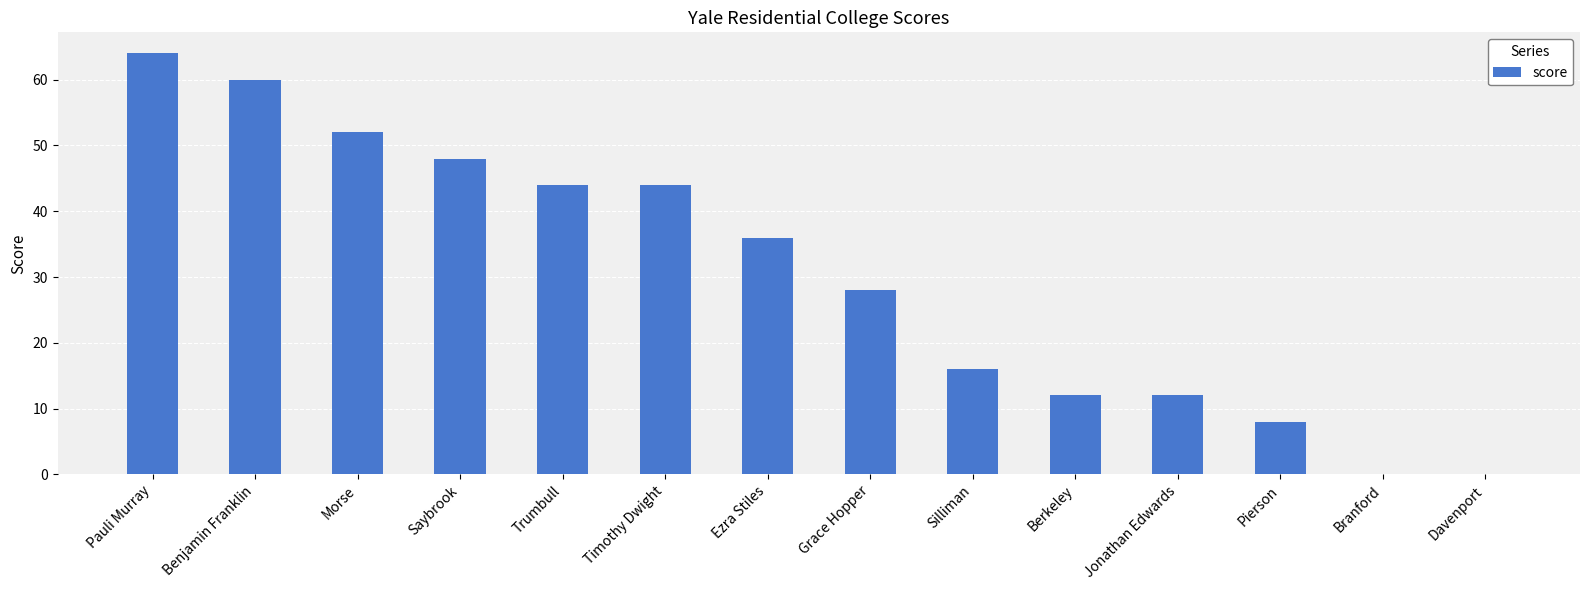

What is the sum of all values?

424